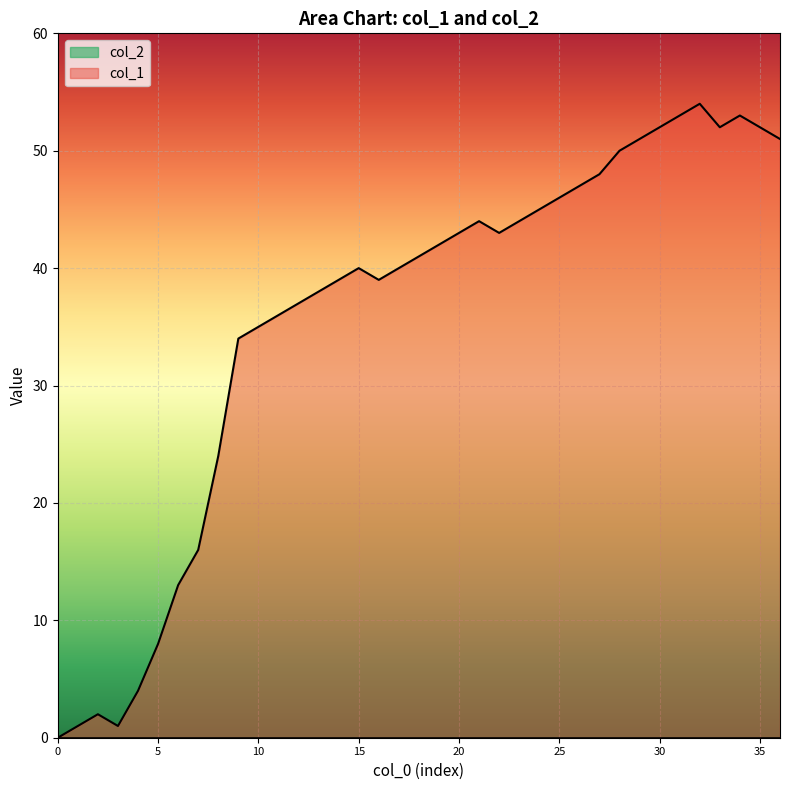

Does the chart display data point markers on the line(s)?

No